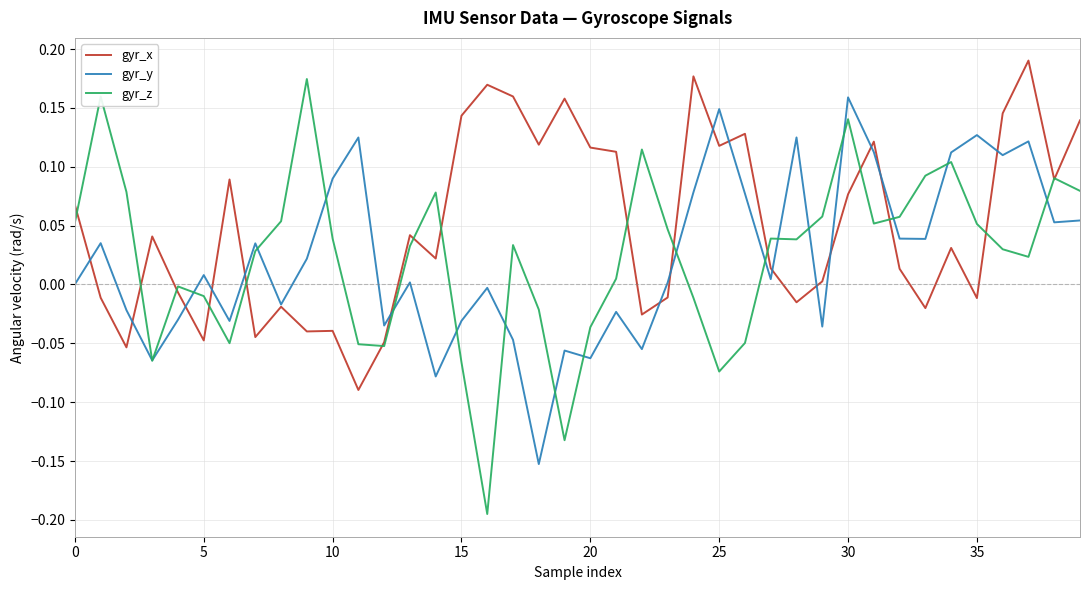

Which series has the largest total across all categories?

gyr_x